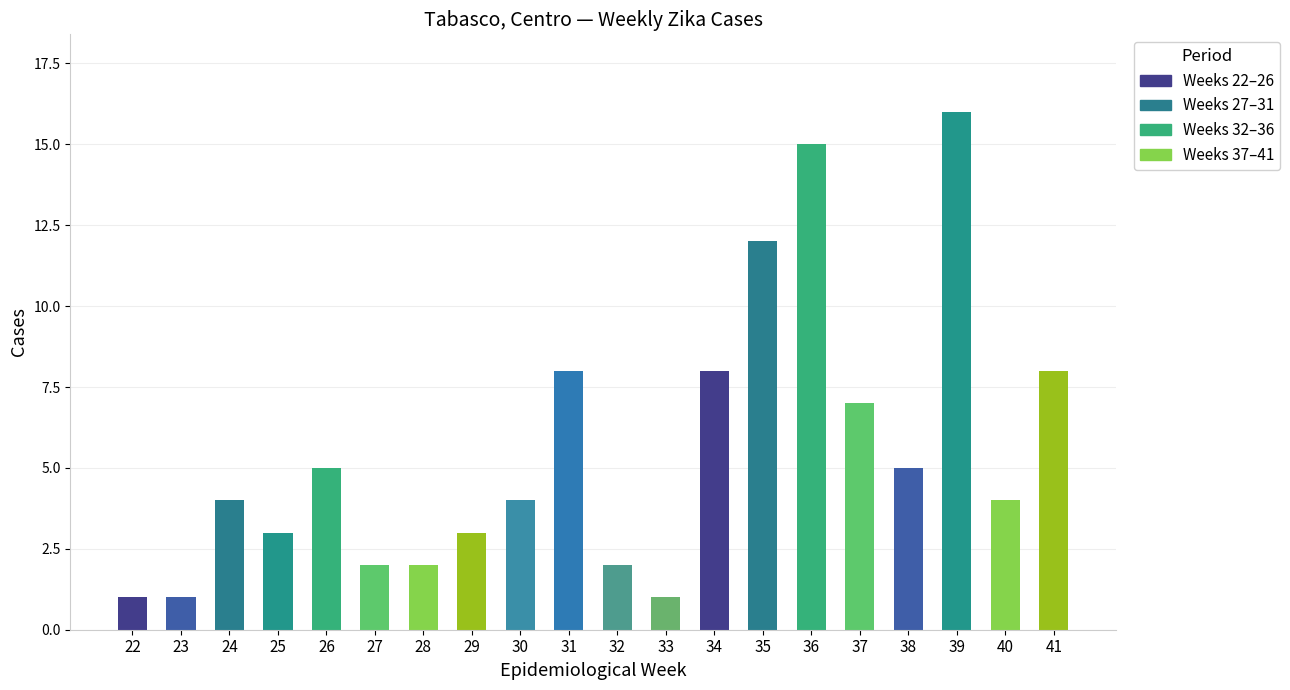

What is the sum of the values at 40 and 38?

9